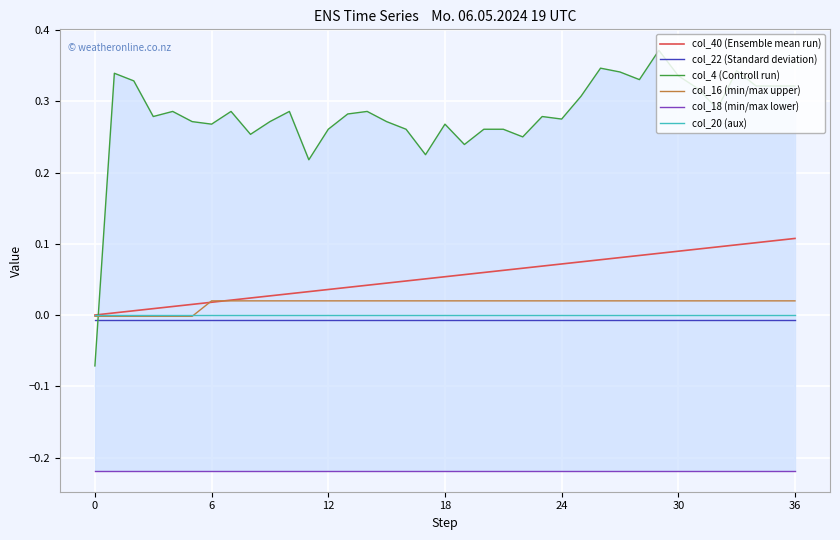

Which category has the highest value in the col_40 (Ensemble mean run) series?

36